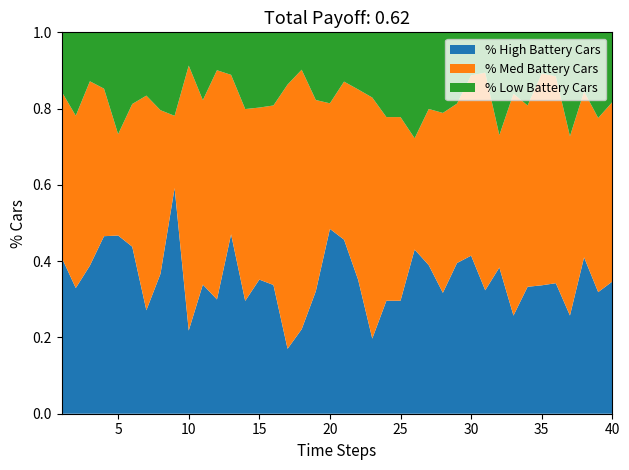

What are all the series names shown in the legend?

% High Battery Cars, % Med Battery Cars, % Low Battery Cars